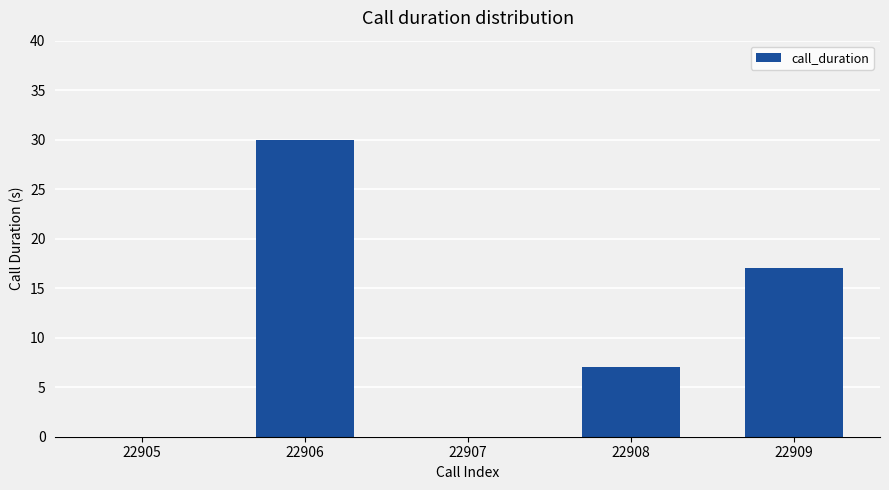

Are the bars horizontal?

No